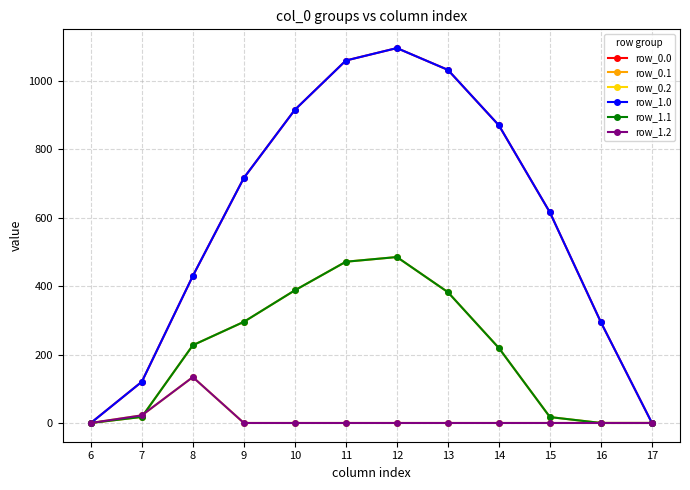

Is this an area chart (filled region under the line)?

No